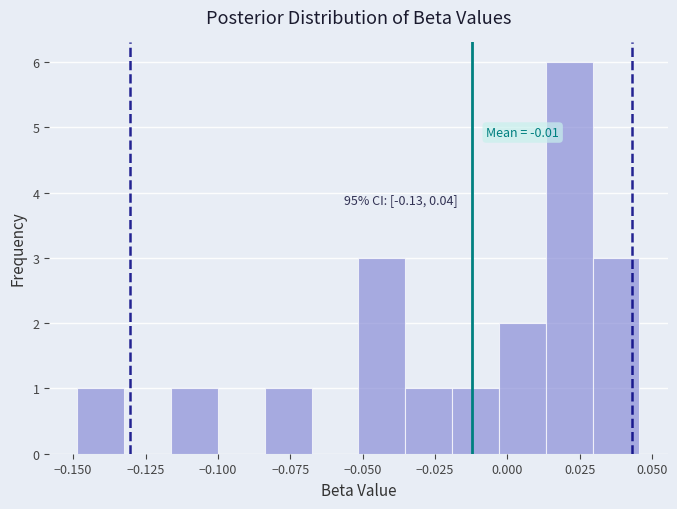

Around what value on the x-axis is the tallest bar? Give the approximate position of its centre, as read against the axis.

0.020